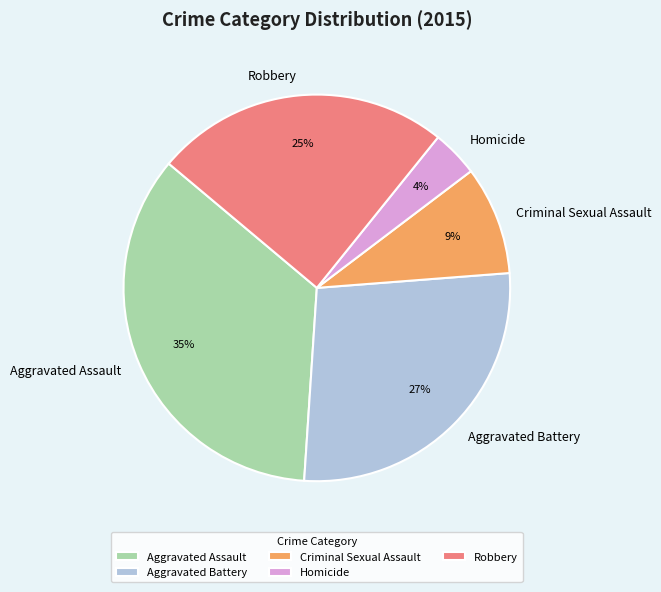

Count the number of slices in the pie.

5